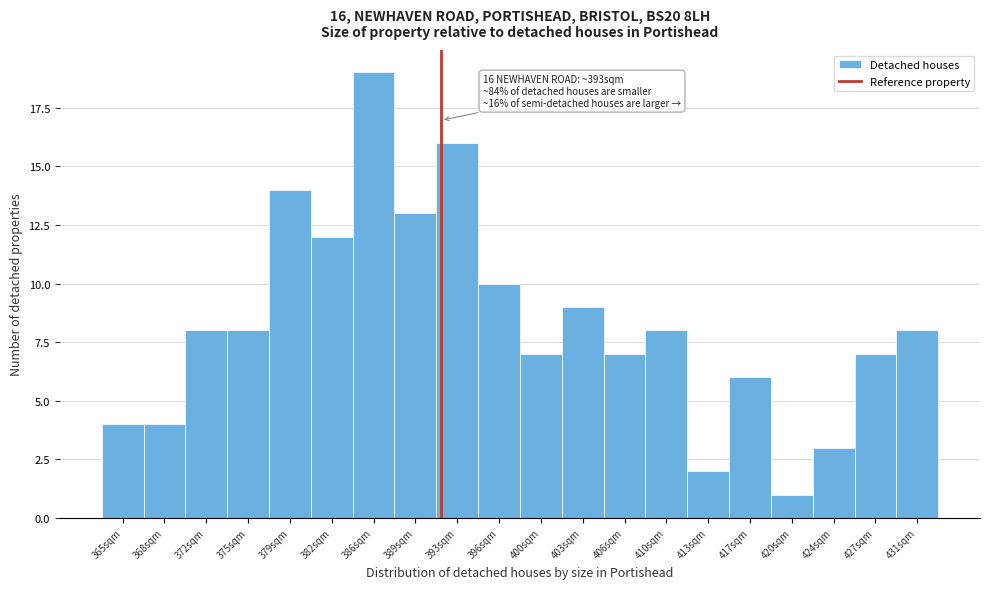

Reading left to right, extract all data points from this chart.

4	4	8	8	14	12	19	13	16	10	7	9	7	8	2	6	1	3	7	8